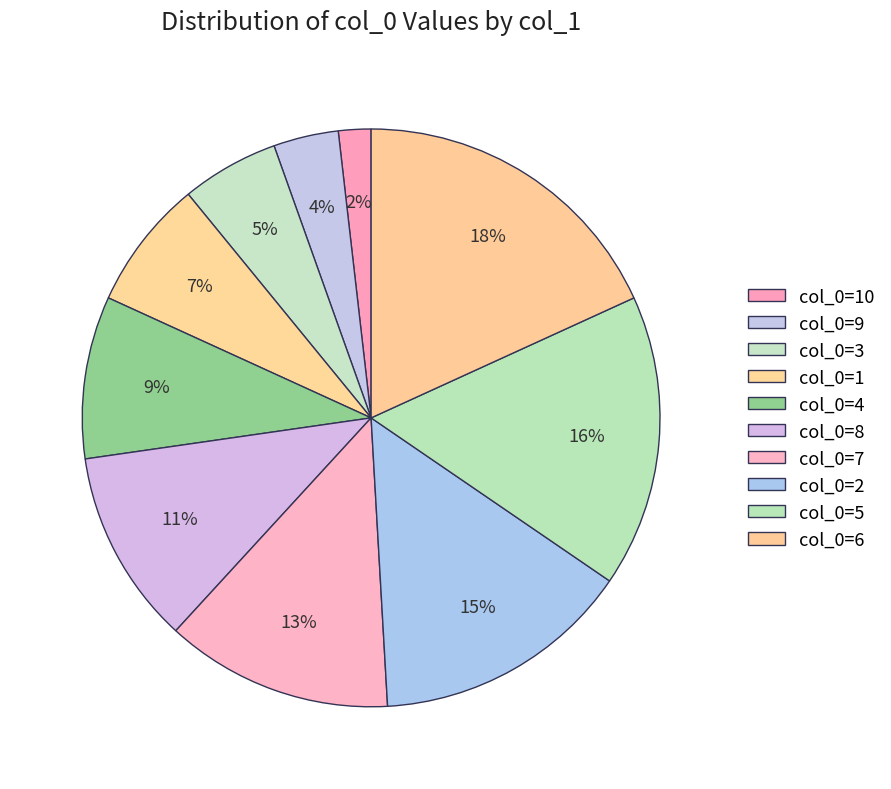

How many segments does this pie chart have?

10